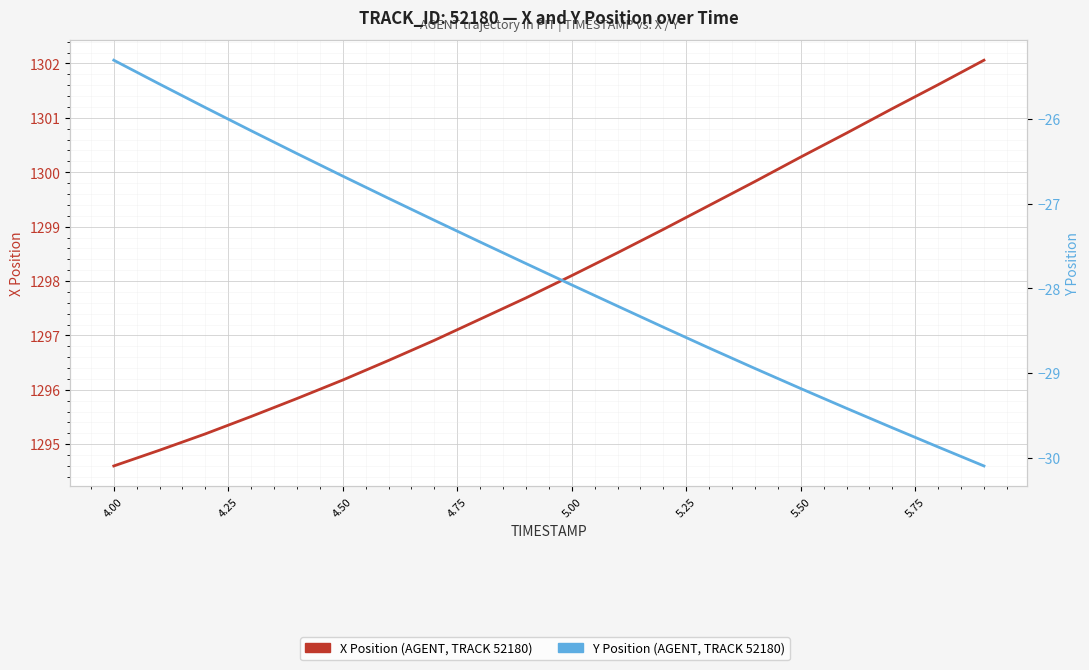

Rank the series by their average value, from highest to lowest.

X Position (AGENT, TRACK 52180), Y Position (AGENT, TRACK 52180)